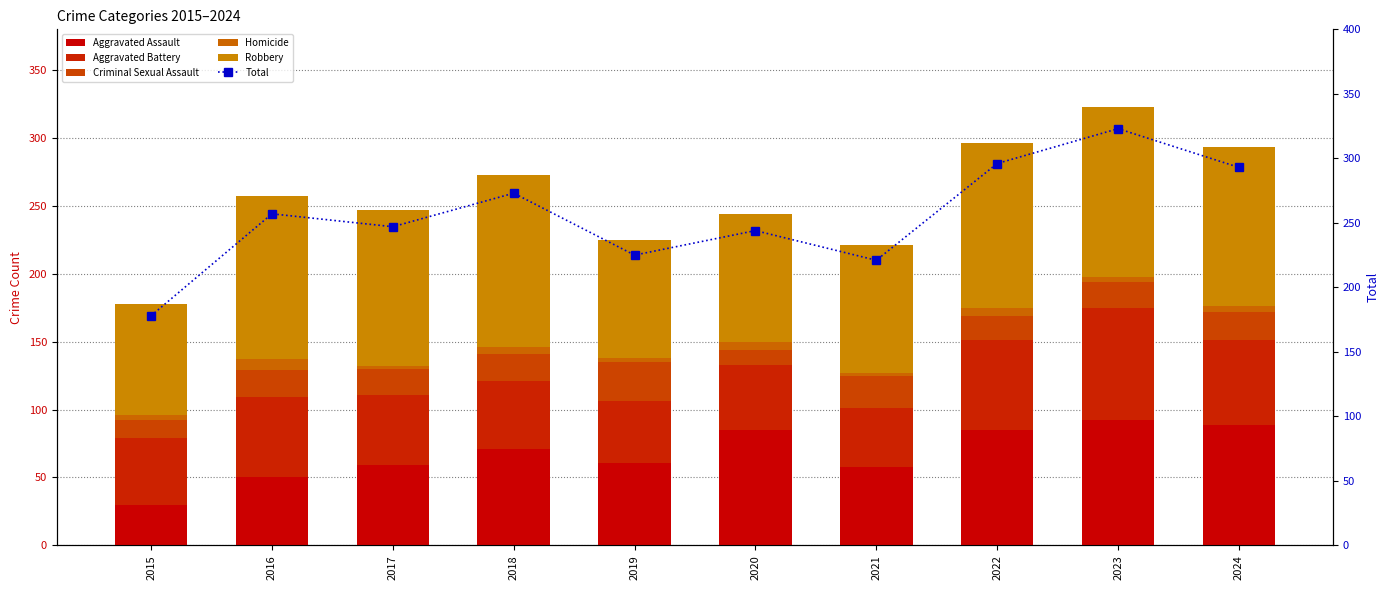

Reading left to right, transcribe all the data shown in this chart.

Aggravated Assault: 2015=30	2016=50	2017=59	2018=71	2019=61	2020=85	2021=58	2022=85	2023=92	2024=89
Aggravated Battery: 2015=49	2016=59	2017=52	2018=50	2019=45	2020=48	2021=43	2022=66	2023=83	2024=62
Criminal Sexual Assault: 2015=13	2016=20	2017=19	2018=20	2019=29	2020=11	2021=24	2022=18	2023=19	2024=21
Homicide: 2015=4	2016=8	2017=2	2018=5	2019=3	2020=6	2021=2	2022=6	2023=4	2024=4
Robbery: 2015=82	2016=120	2017=115	2018=127	2019=87	2020=94	2021=94	2022=121	2023=125	2024=117
Total: 2015=178	2016=257	2017=247	2018=273	2019=225	2020=244	2021=221	2022=296	2023=323	2024=293